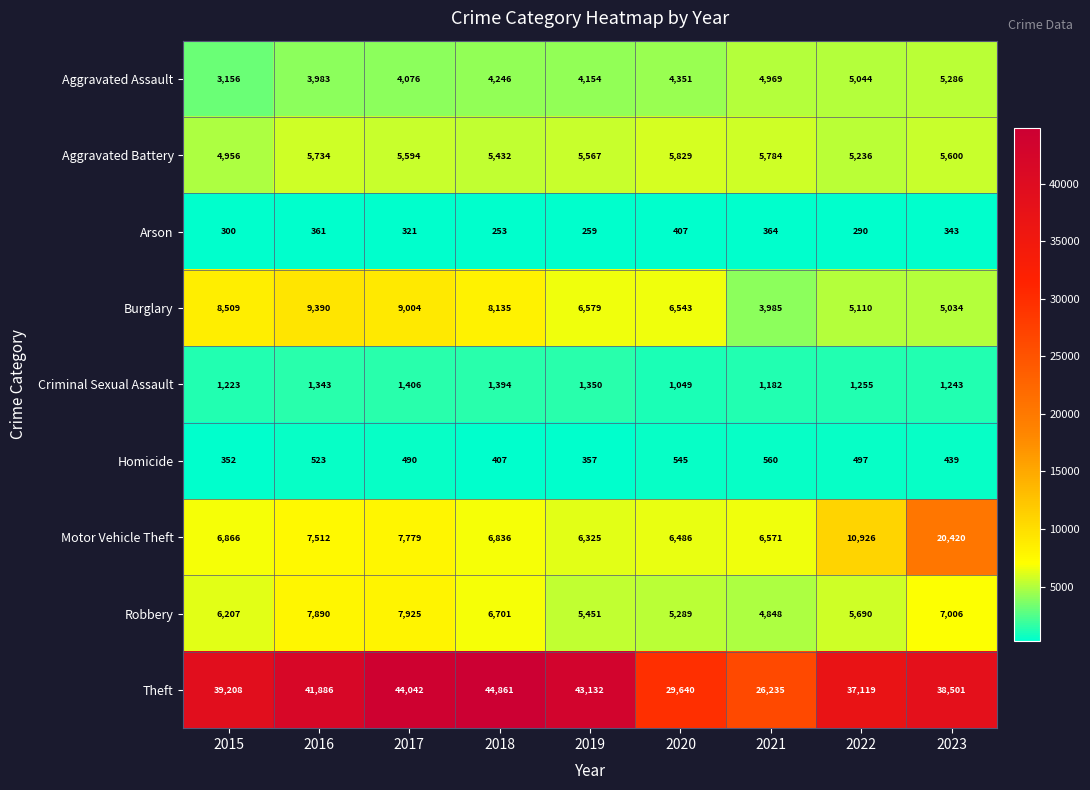

Where is Burglary nearest to the value 6687?

2019